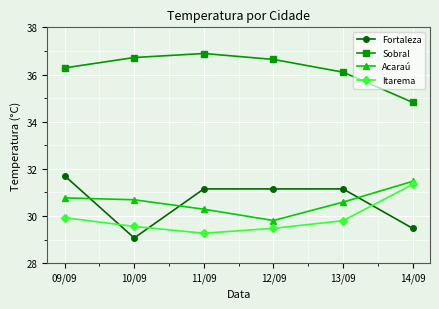

What is the sum of the Acaraú values at 12/09 and 09/09?

60.6